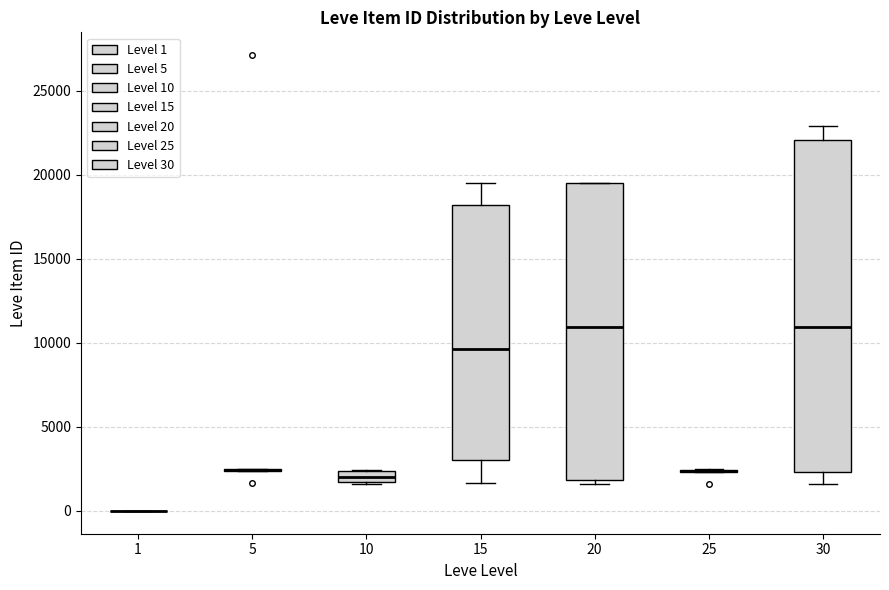

Which box is the tallest, from its lower edge to its upper edge?

30